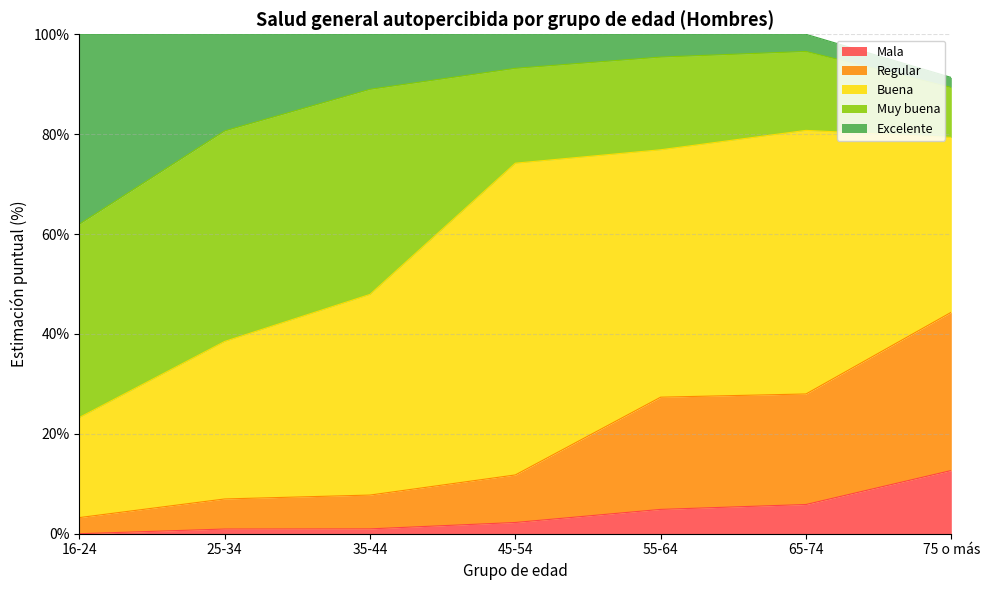

Count the number of categories in the chart.

7